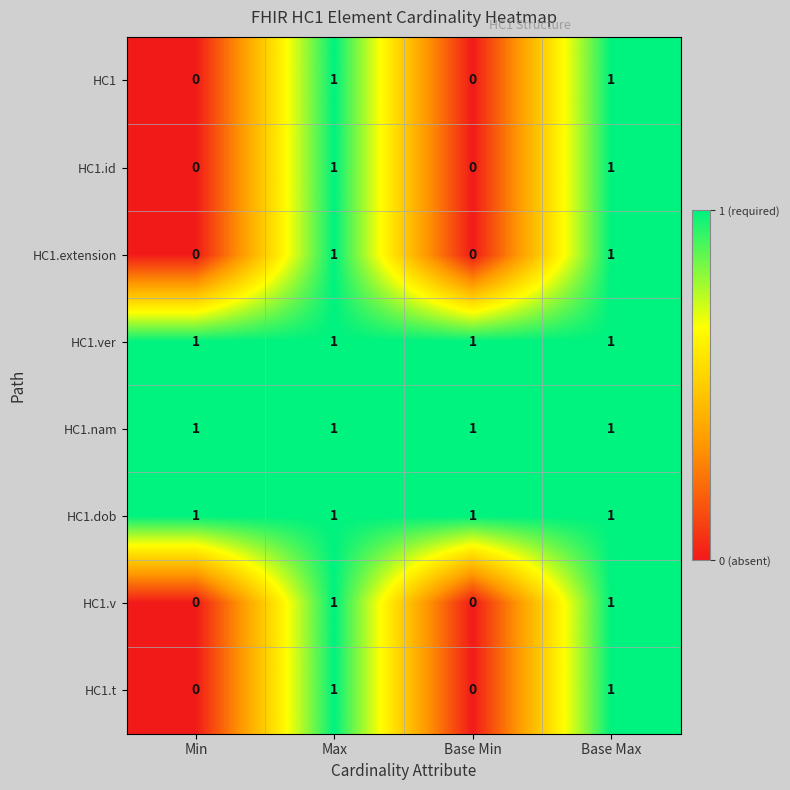

At how many categories does at least one series exceed 0?

4